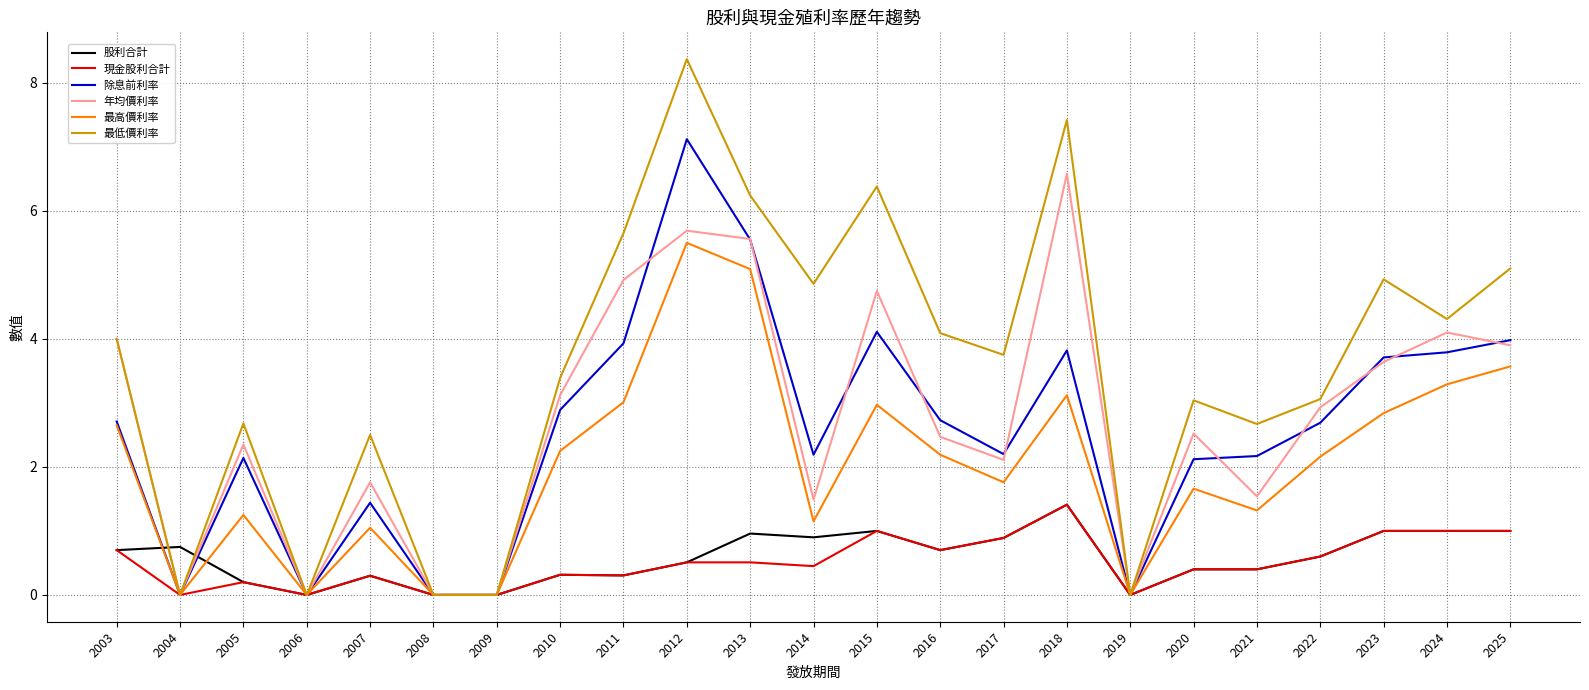

What are all the series names shown in the legend?

股利合計, 現金股利合計, 除息前利率, 年均價利率, 最高價利率, 最低價利率